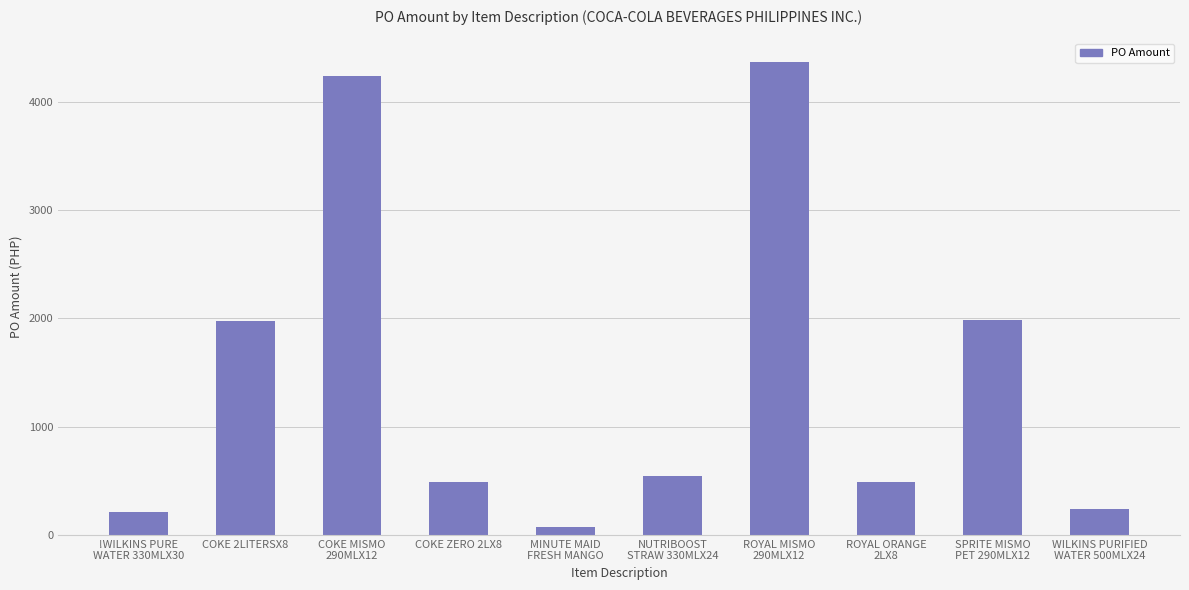

The chart shows a value of 655.7 at COKE ZERO 2LX8. True or false?

False